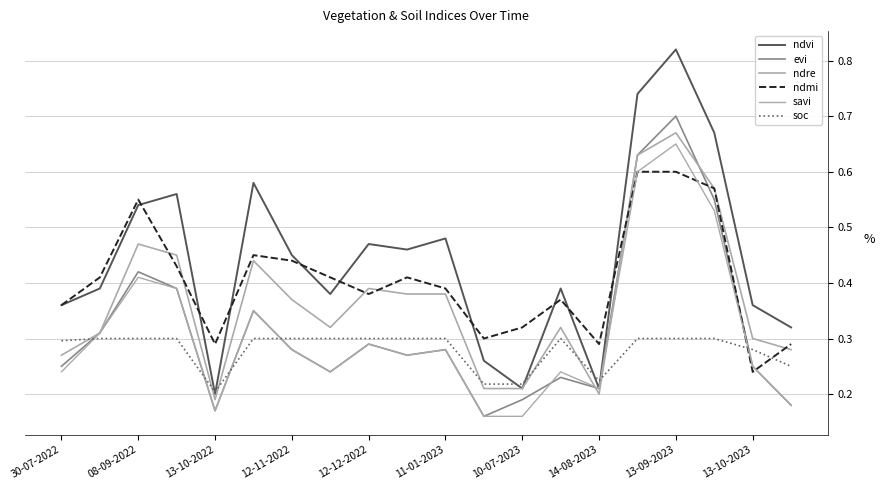

Count the savi values in the range 0 to 1.

20